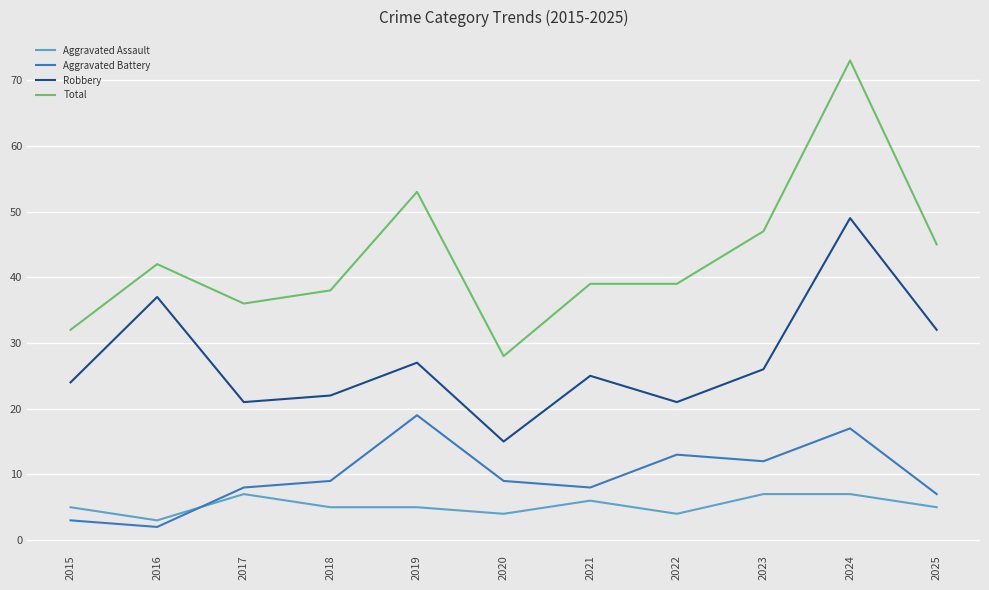

What is the total value across all series at 2024?

146